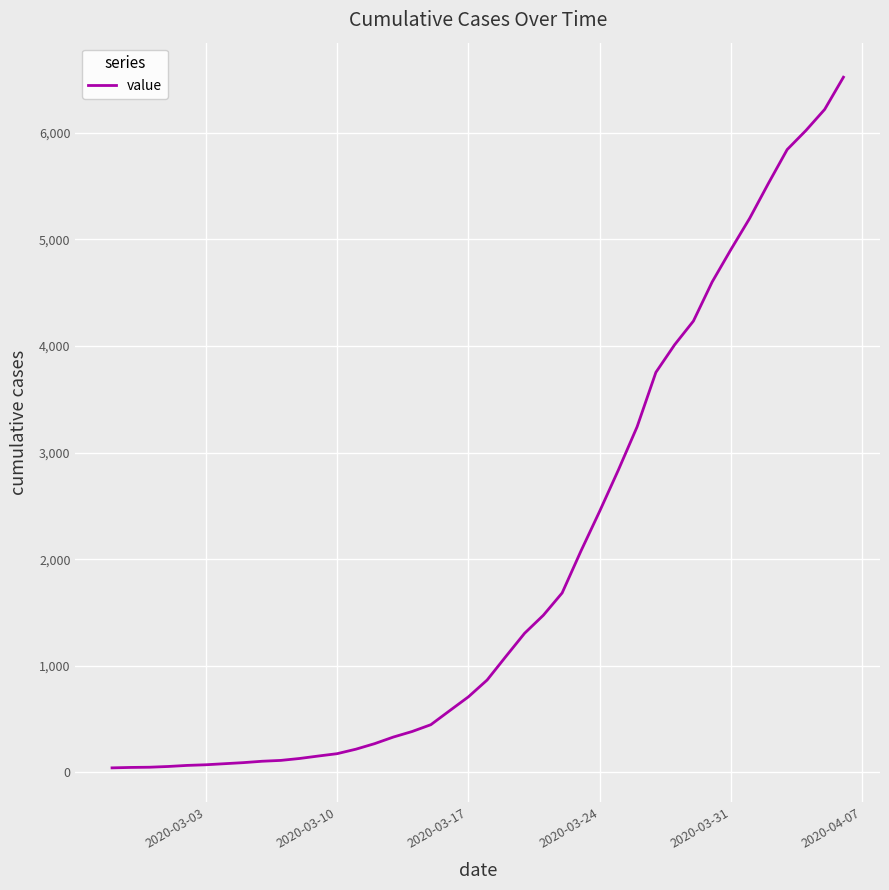

What is the difference between the maximum and minimum values?

6480